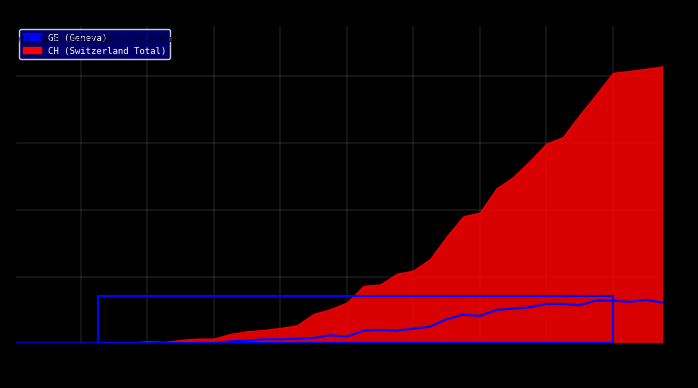

How many points are lower than both their immediate neighbors (excluding endpoints)?

5